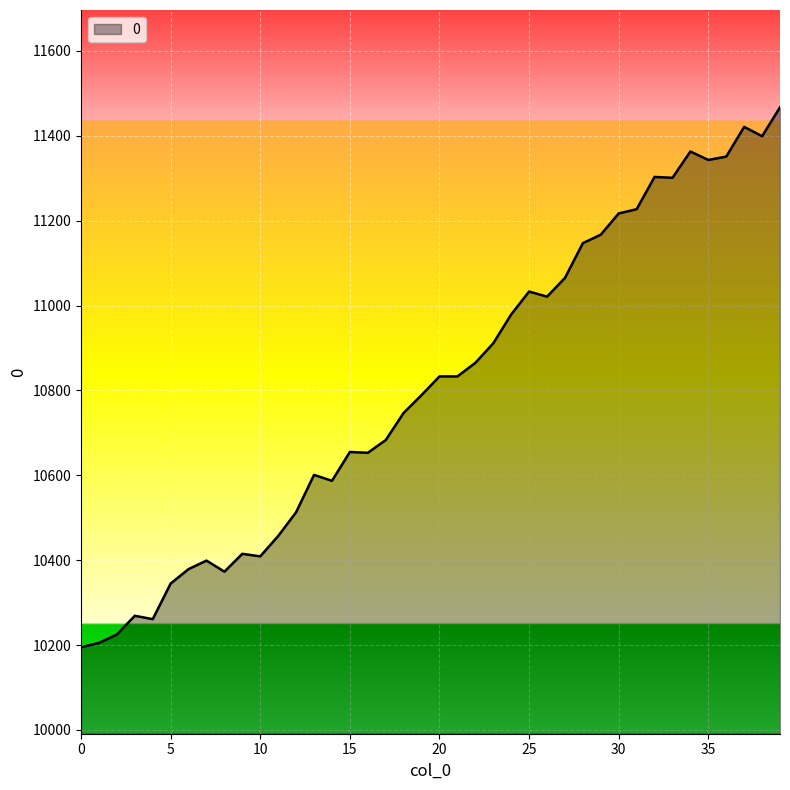

What is the sum of all values?

432406